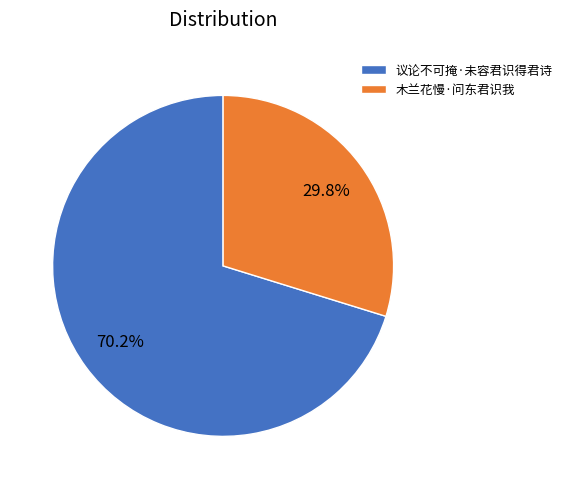

How much of the chart is everything except 木兰花慢·问东君识我?

70.2%